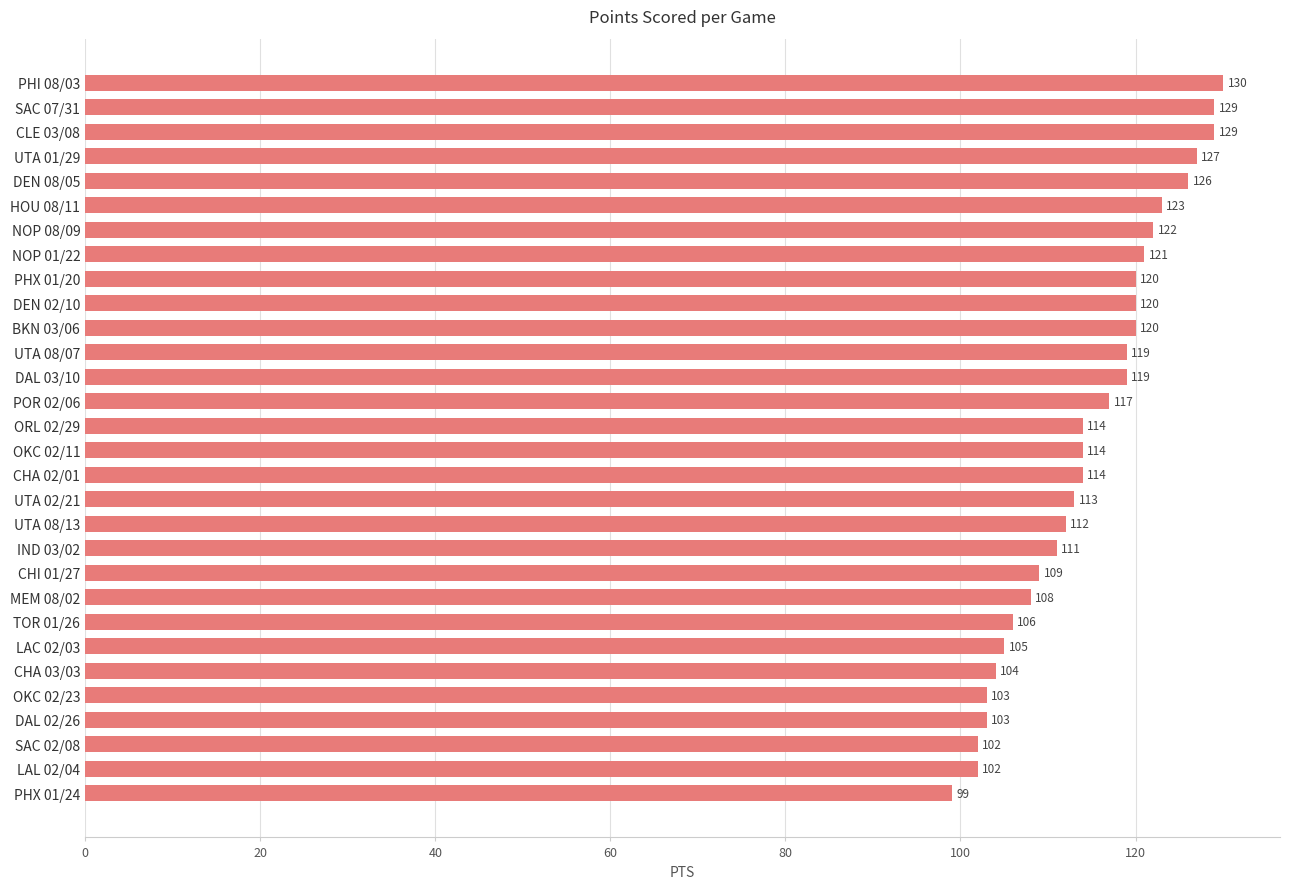

What is the difference between the maximum and minimum values?

31